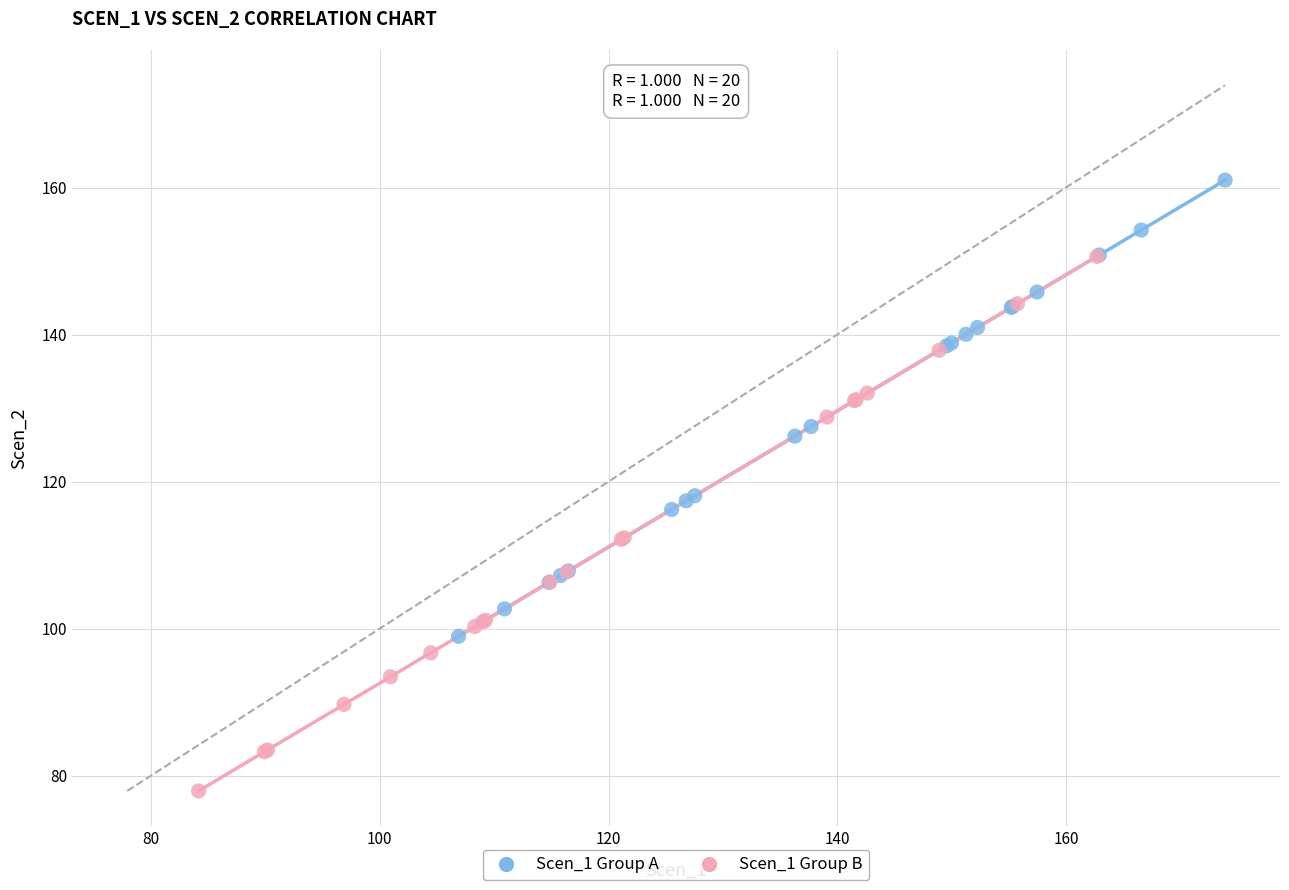

Which series contains the lowest Y value?

Scen_1 Group B